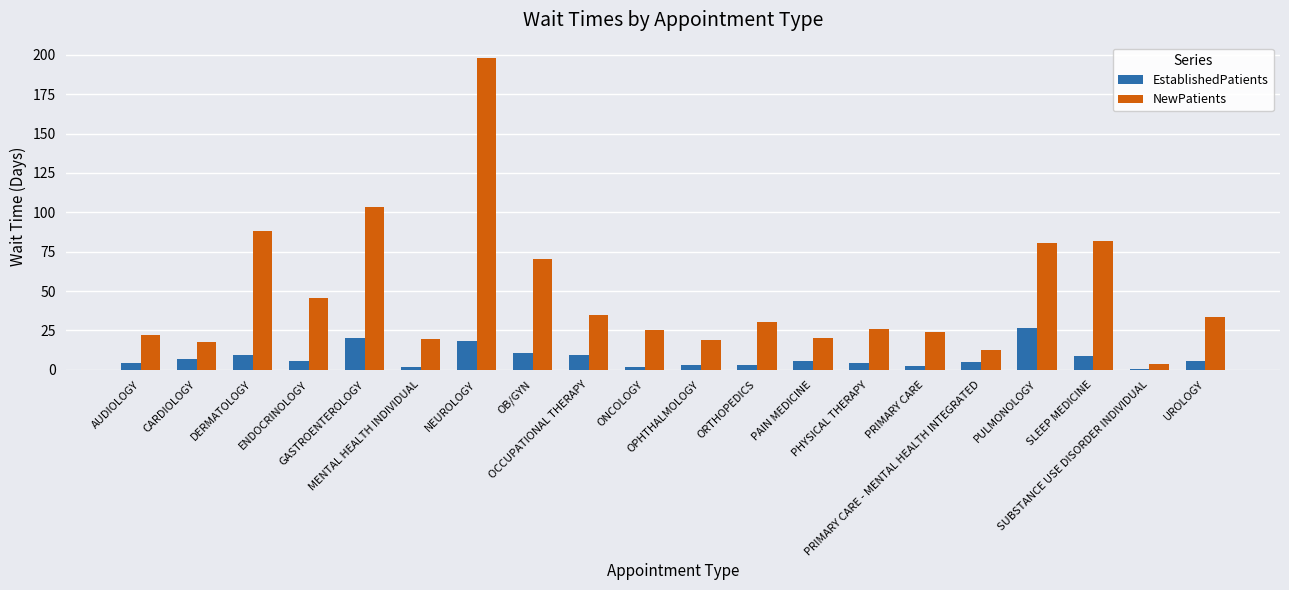

Where does the EstablishedPatients series first go above 5?

CARDIOLOGY